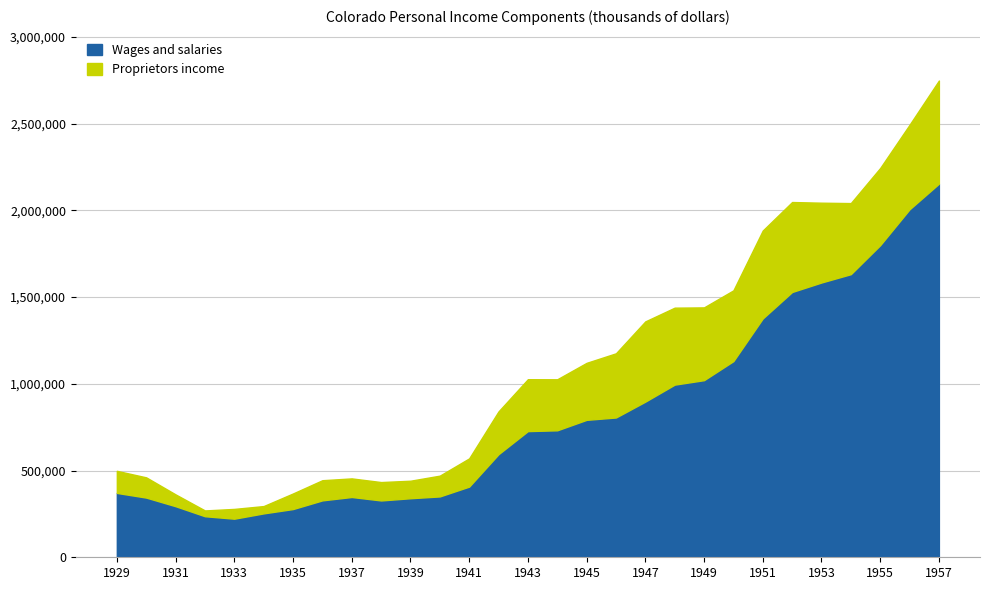

Read the Proprietors income value at 1945.

328493